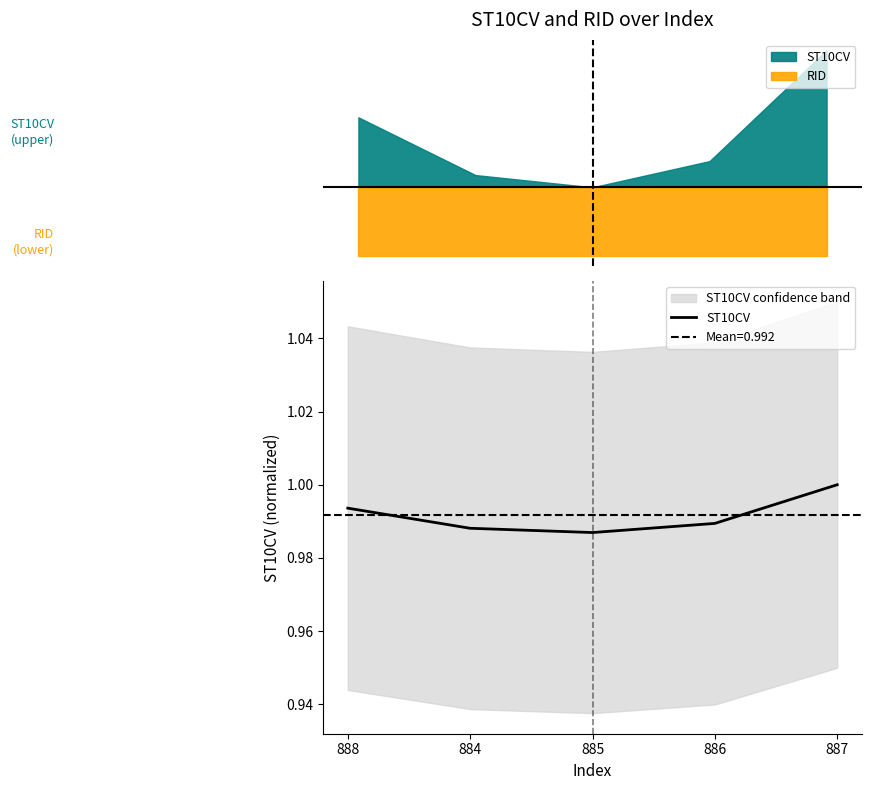

The value at 887 is 1.0. True or false?

True